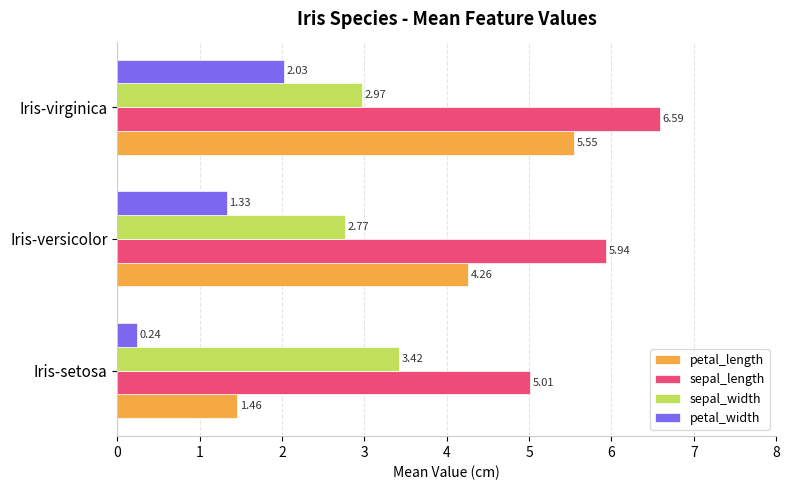

Which series has the widest spread of values?

petal_length